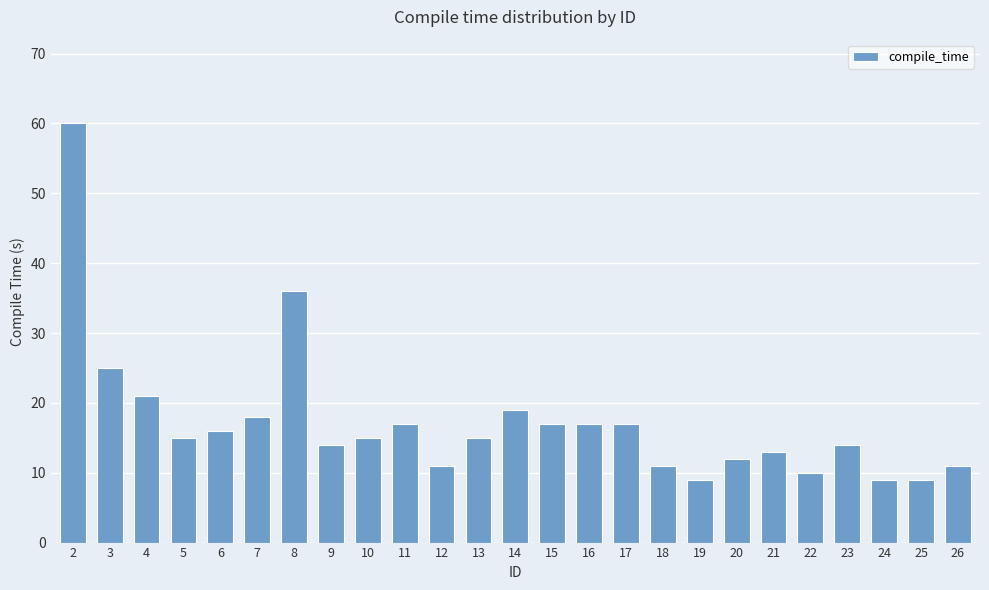

Between 3 and 24, which is larger?

3